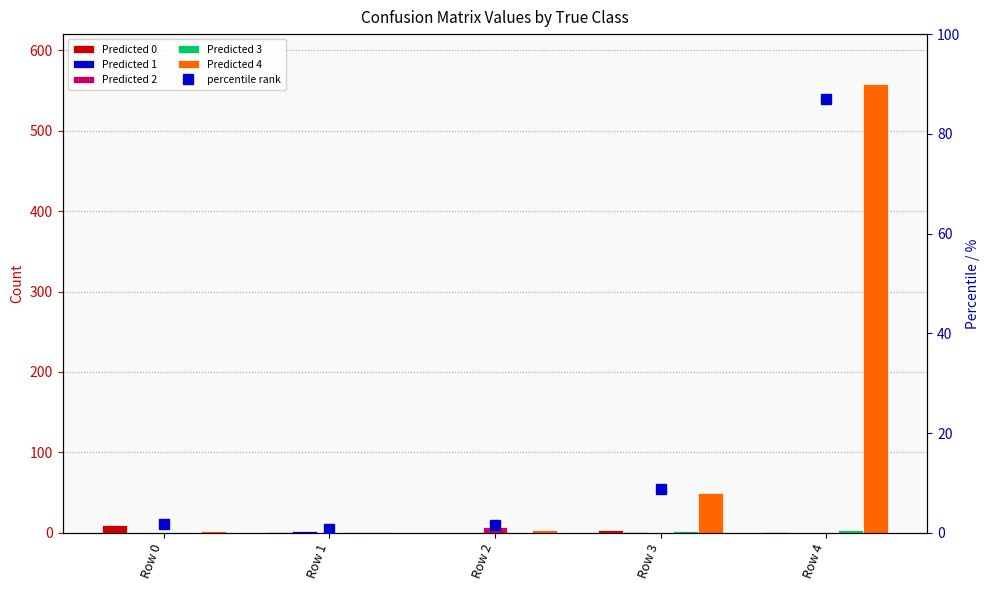

Reading left to right, transcribe all the data shown in this chart.

Predicted 0: 10.0	1.0	0.0	4.0	1.0
Predicted 1: 0.0	2.0	0.0	1.0	0.0
Predicted 2: 0.0	0.0	7.0	0.0	0.0
Predicted 3: 0.0	1.0	0.0	2.0	4.0
Predicted 4: 2.0	1.0	3.0	50.0	558.0
percentile rank: 1.9	0.8	1.5	8.8	87.0